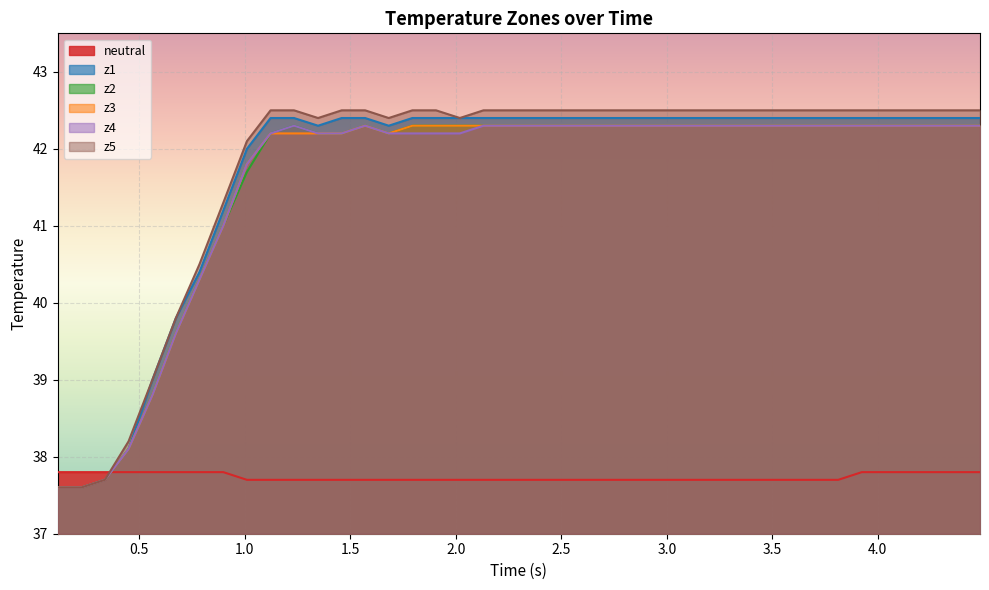

Which series has the widest spread of values?

z5